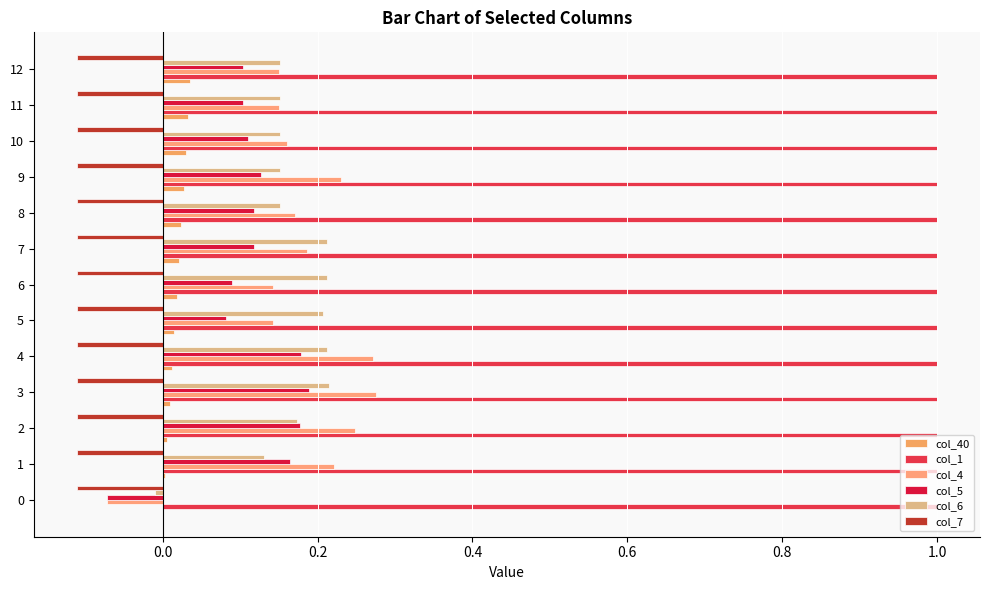

How many data points does each series have?

13